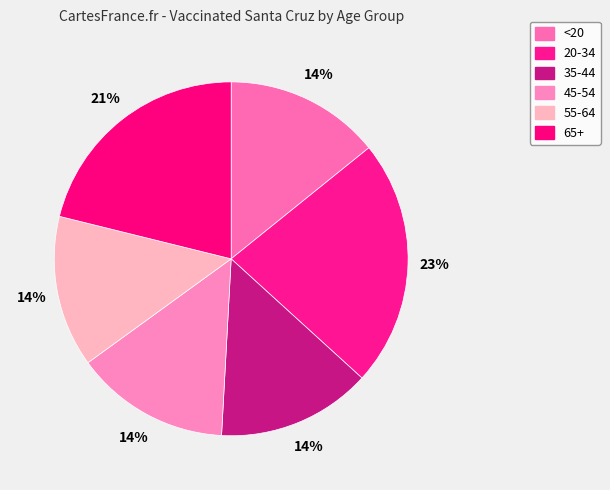

True or false: 20-34 accounts for 23% of the total.

True